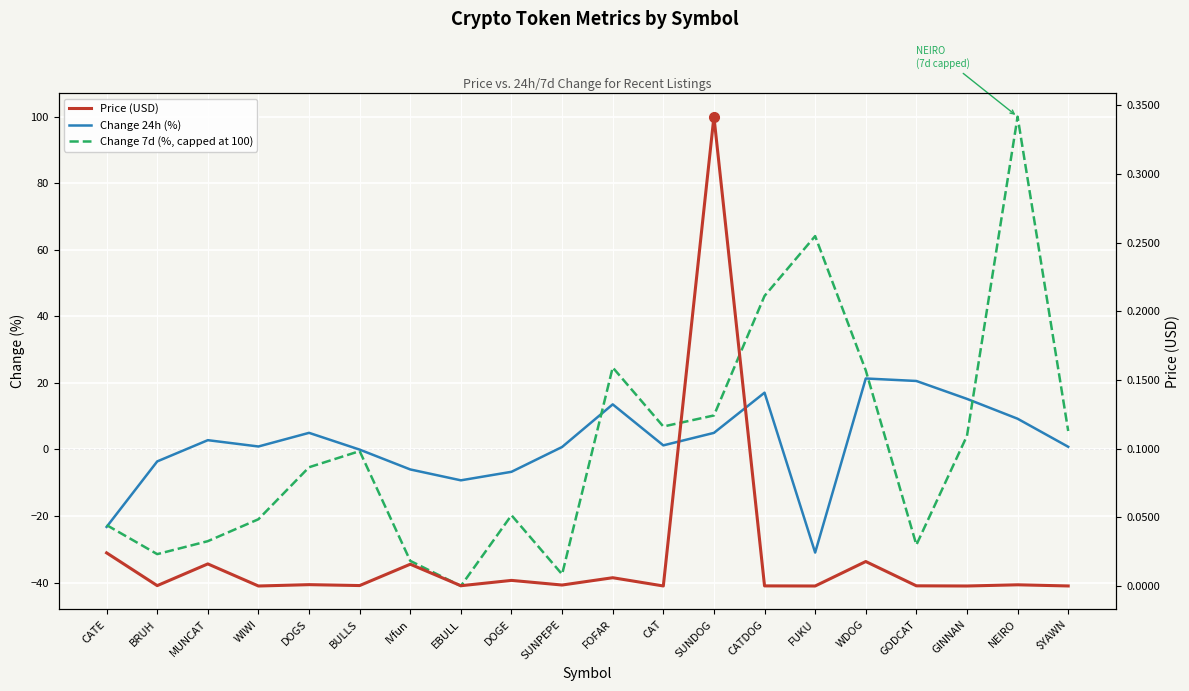

How many interior local peaks does the Change 24h (%) series have?

5